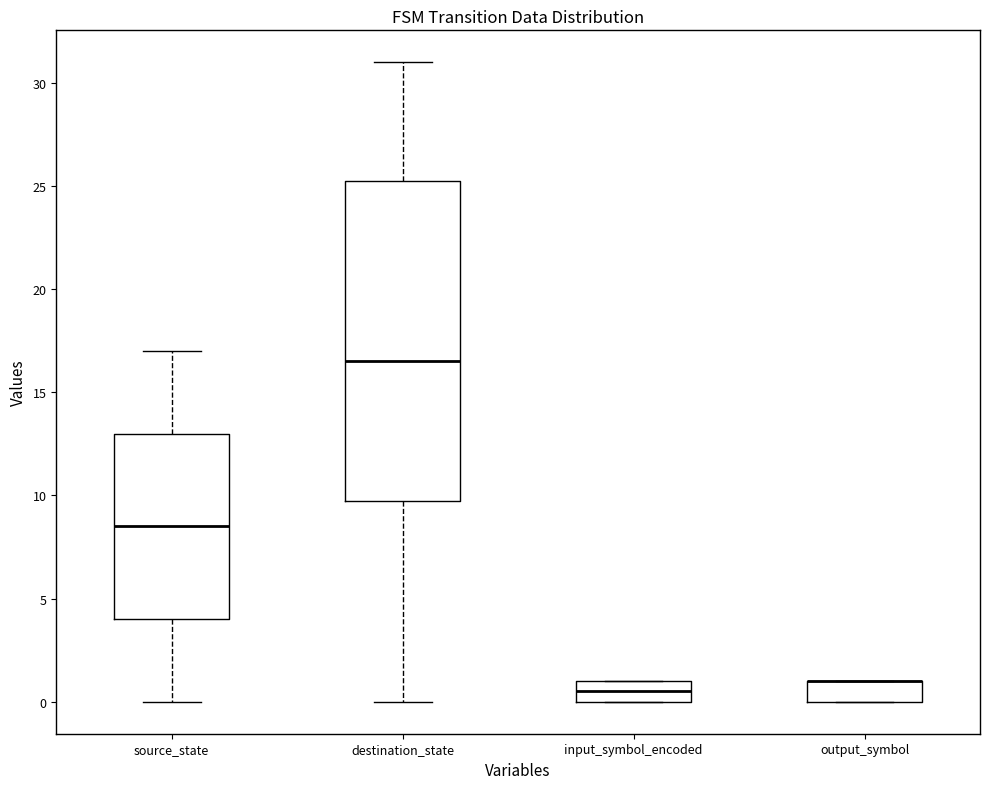

Where does the median line of the box for input_symbol_encoded sit on the y-axis? The values are not printed on the chart, so give them approximately, as read against the axis.

0.5